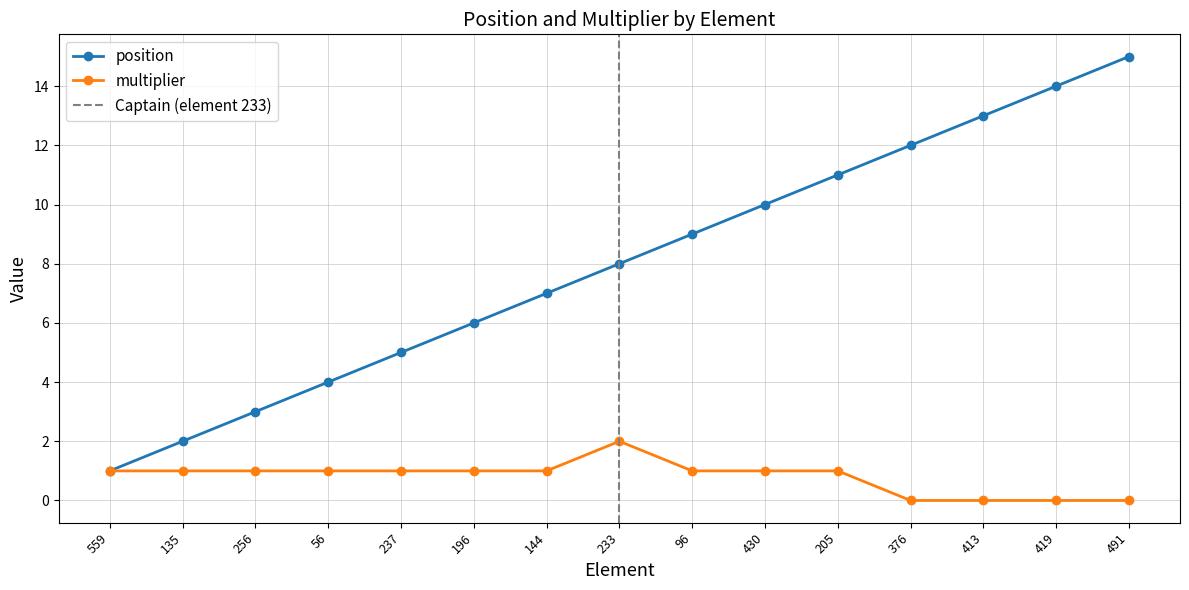

What are all the series names shown in the legend?

position, multiplier